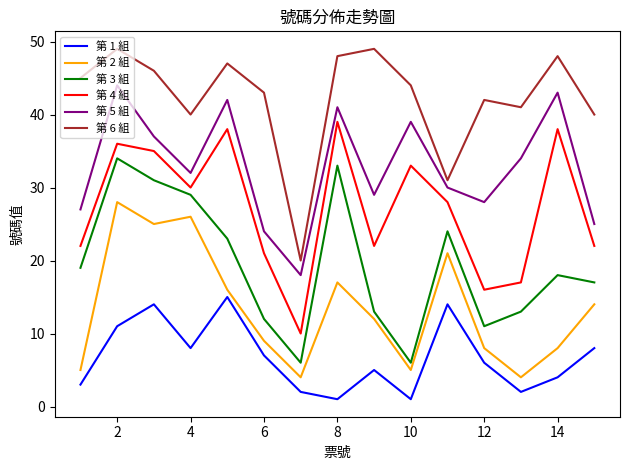

Rank the series by their average value, from highest to lowest.

第 6 組, 第 5 組, 第 4 組, 第 3 組, 第 2 組, 第 1 組